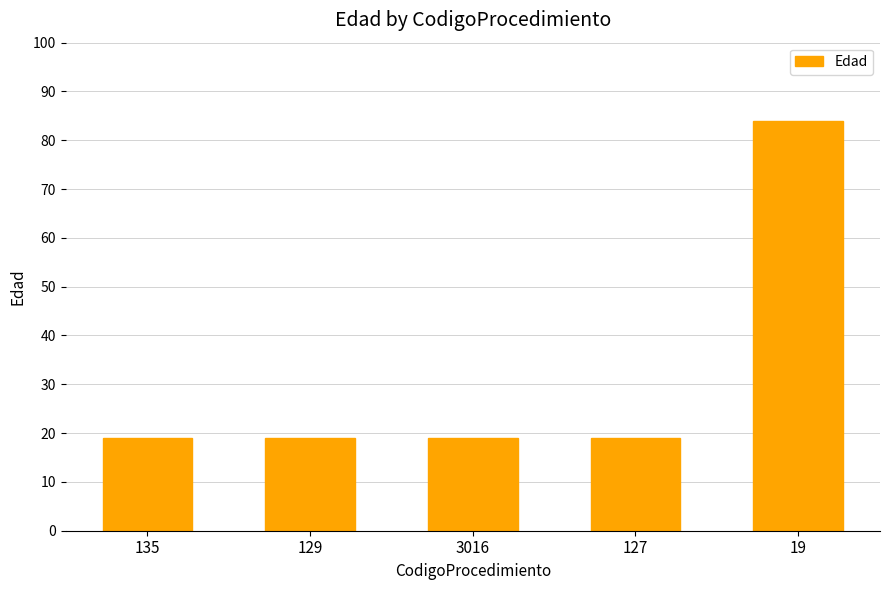

Reading right to left, transcribe all the data shown in this chart.

84	19	19	19	19